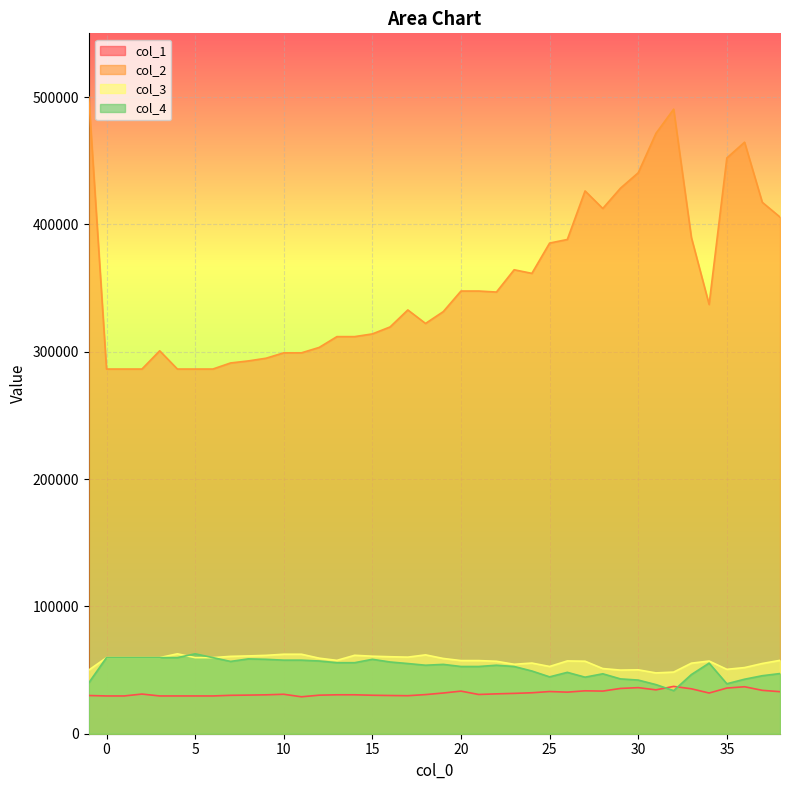

Reading left to right, what are all the values shown in this chart?

col_1: -1=30000.0	0=29662.4	1=29662.4	2=31145.5	3=29662.4	4=29662.4	5=29662.4	6=29662.4	7=30156.8	8=30321.6	9=30541.3	10=30980.7	11=29003.2	12=30266.6	13=30568.8	14=30568.8	15=30211.7	16=30010.3	17=29854.7	18=30733.5	19=31969.5	20=33452.6	21=30815.9	22=31310.3	23=31681.1	24=32157.2	25=33129.9	26=32653.8	27=33696.3	28=33476.6	29=35562.8	30=36183.9	31=34457.6	32=37154.6	33=35277.1	34=31954.3	35=35854.5	36=36887.2	37=34067.7	38=33009.6
col_2: -1=500000.0	0=286380.4	1=286380.4	2=286380.4	3=300699.4	4=286380.4	5=286380.4	6=286380.4	7=291153.4	8=292744.4	9=294865.7	10=299108.4	11=299108.4	12=303351.1	13=311836.4	14=311836.4	15=313957.8	16=319437.9	17=332784.6	18=322177.9	19=331458.8	20=347634.0	21=347634.0	22=346838.5	23=364339.5	24=361511.0	25=385287.7	26=388116.1	27=426256.0	28=412467.3	29=428421.5	30=440501.4	31=471457.2	32=490457.5	33=389673.3	34=337078.2	35=452112.7	36=464523.0	37=417316.6	38=405724.2
col_3: -1=50000.0	0=59762.4	1=59762.4	2=59762.4	3=59762.4	4=62750.6	5=59762.4	6=59762.4	7=60758.5	8=61090.5	9=61533.2	10=62418.5	11=62418.5	12=59319.8	13=57604.3	14=61588.5	15=60869.1	16=60463.4	17=60149.8	18=61920.5	19=59098.4	20=57438.3	21=57438.3	22=56885.0	23=54533.2	24=55492.4	25=52804.0	26=57157.1	27=56933.4	28=51178.5	29=49958.8	30=50177.1	31=47756.7	32=48402.9	33=55394.9	34=57079.3	35=50572.0	36=51934.3	37=55146.9	38=57631.8
col_4: -1=40000.0	0=59762.4	1=59762.4	2=59762.4	3=59762.4	4=59762.4	5=62750.6	6=59762.4	7=56774.3	8=58766.4	9=58434.4	10=57770.4	11=57770.4	12=57106.3	13=55778.3	14=55778.3	15=58434.4	16=56331.6	17=55114.2	18=53786.2	19=54450.2	20=52790.2	21=52790.2	22=53786.2	23=52790.2	24=49248.7	25=44655.8	26=48197.3	27=44406.8	28=47062.9	29=43051.1	30=42128.8	31=38575.1	32=33836.7	33=46472.3	34=55422.6	35=39233.2	36=42795.9	37=45545.2	38=47253.4